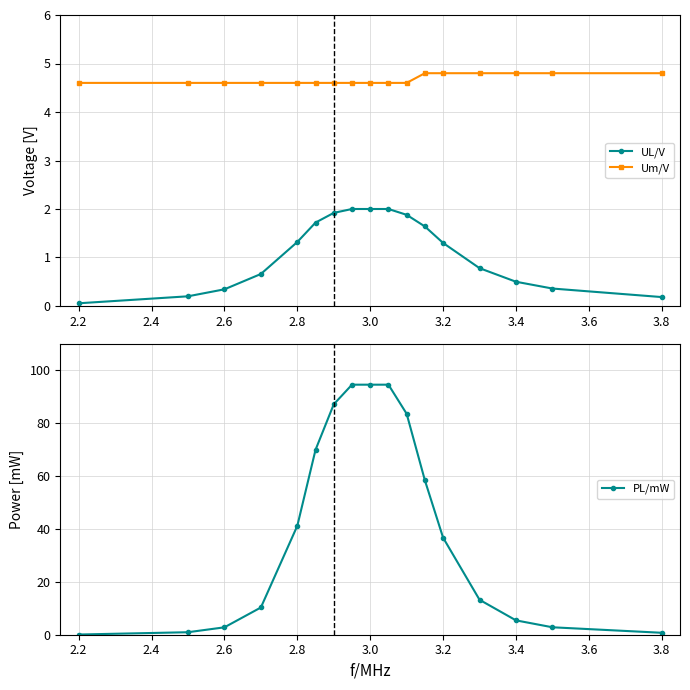

True or false: Um/V and UL/V cross at least once.

False